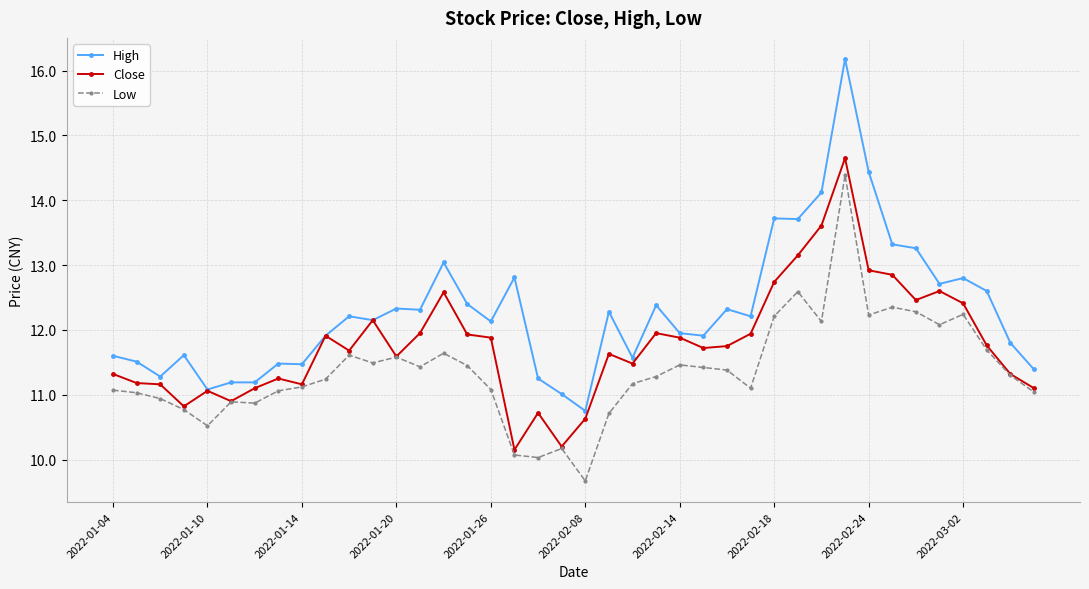

Which series has the largest total across all categories?

High